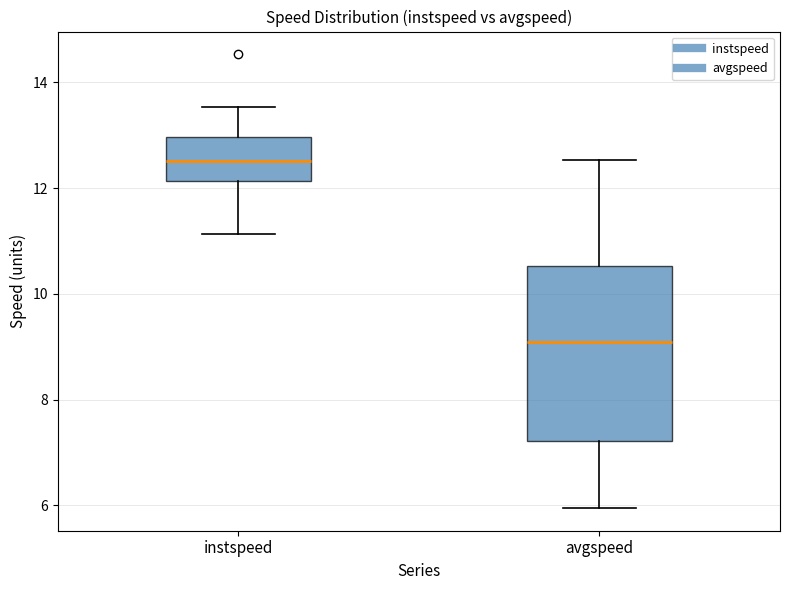

Where does the lower whisker of the box for avgspeed end on the y-axis? The values are not printed on the chart, so give them approximately, as read against the axis.

6.0